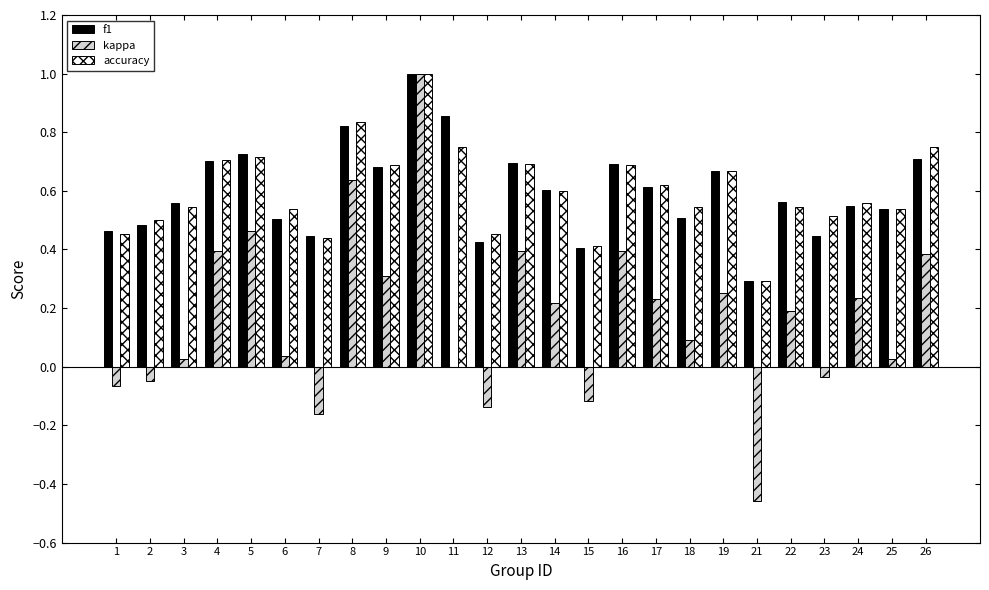

Which series has the widest spread of values?

kappa